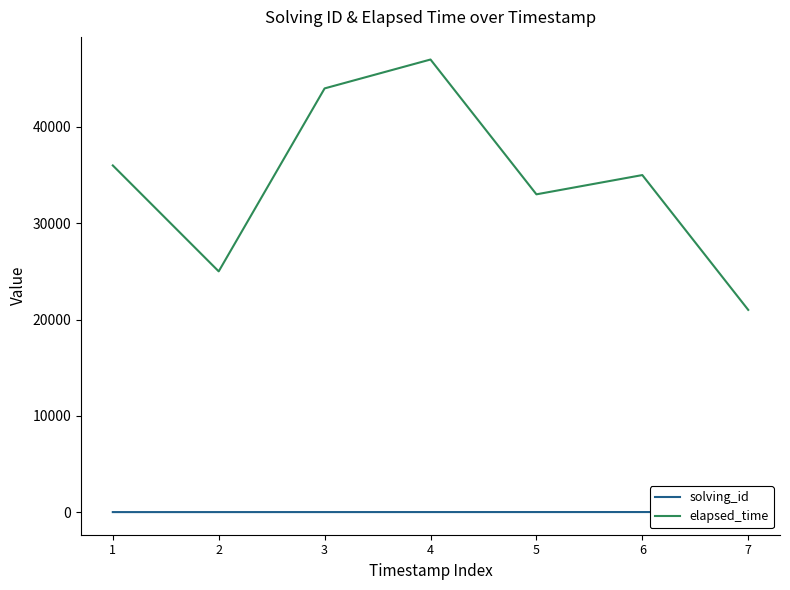

True or false: solving_id and elapsed_time intersect in this chart.

False